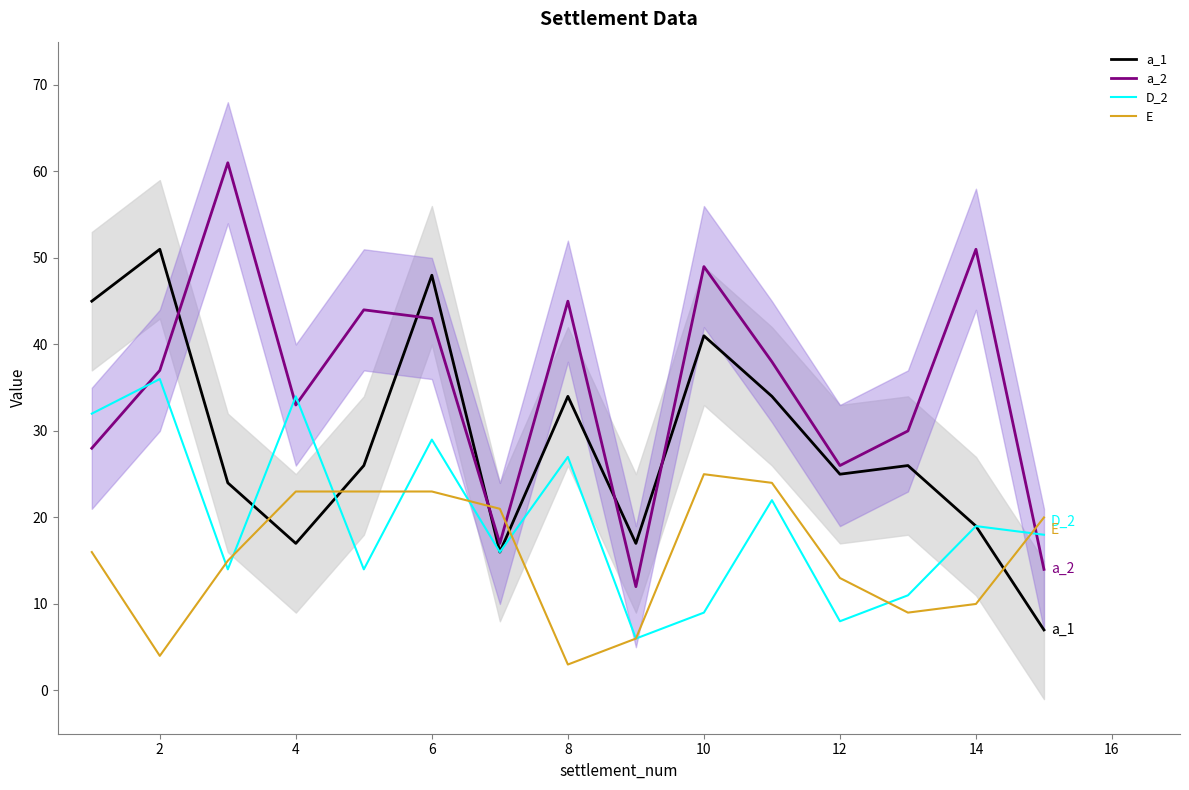

What is the difference between the maximum and minimum values in the a_2 series?

49